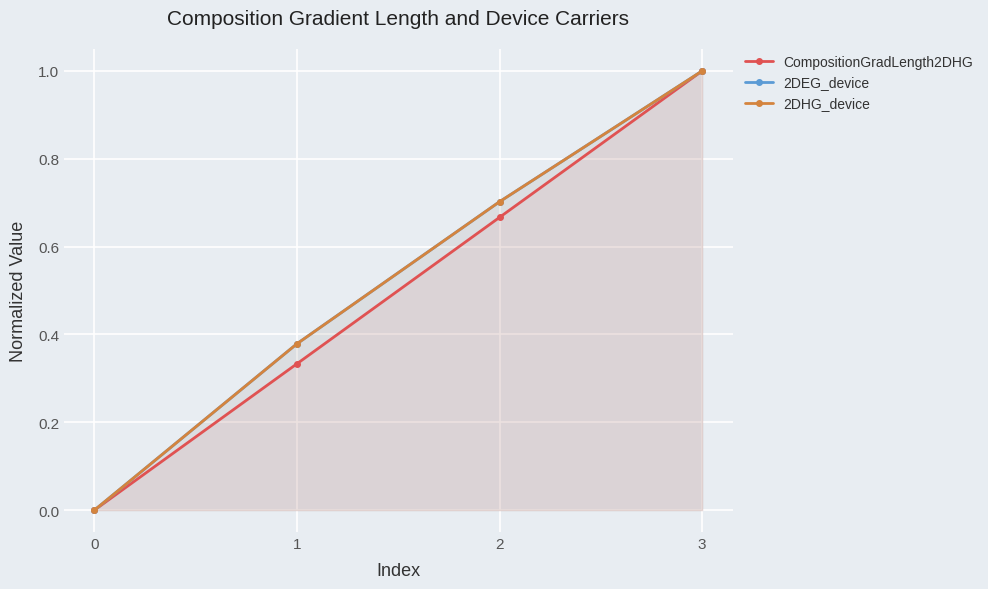

What is the average value of the 2DHG_device series?

0.5